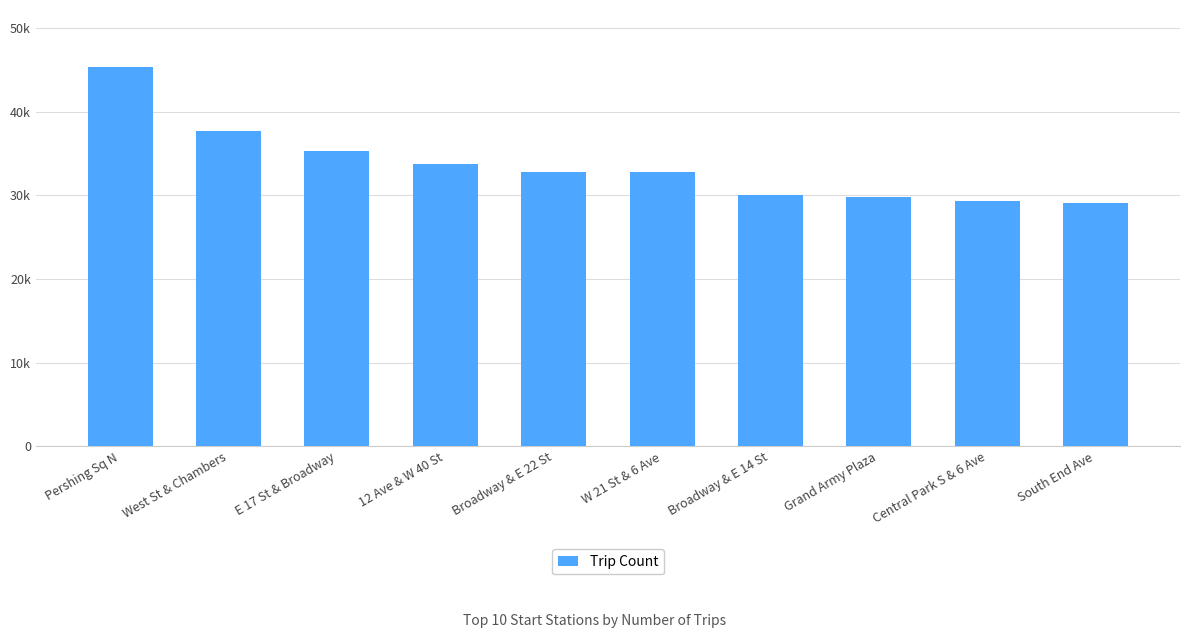

What is the difference between the values at South End Ave and E 17 St & Broadway?

6142